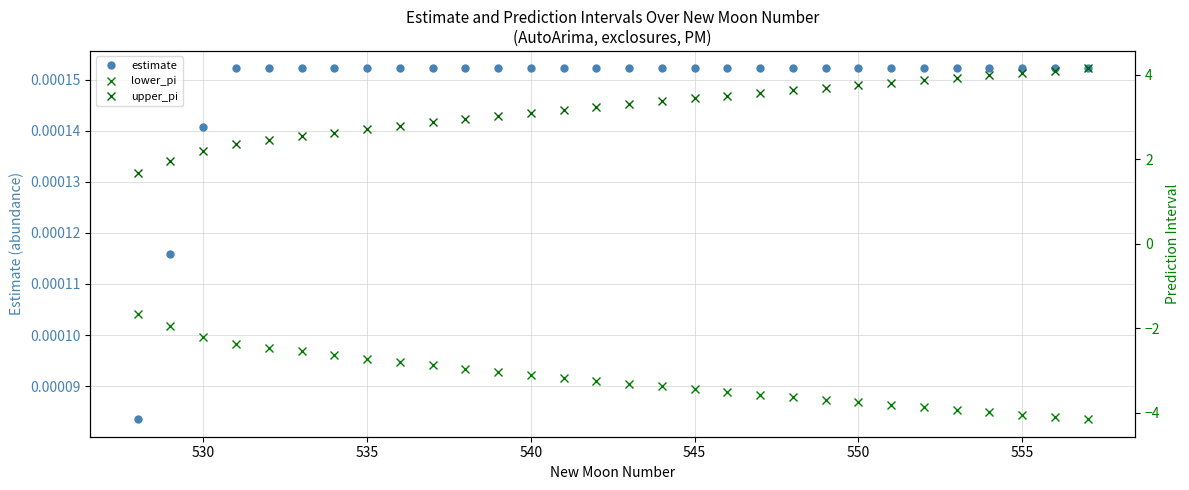

What is the minimum value for upper_pi?

1.7